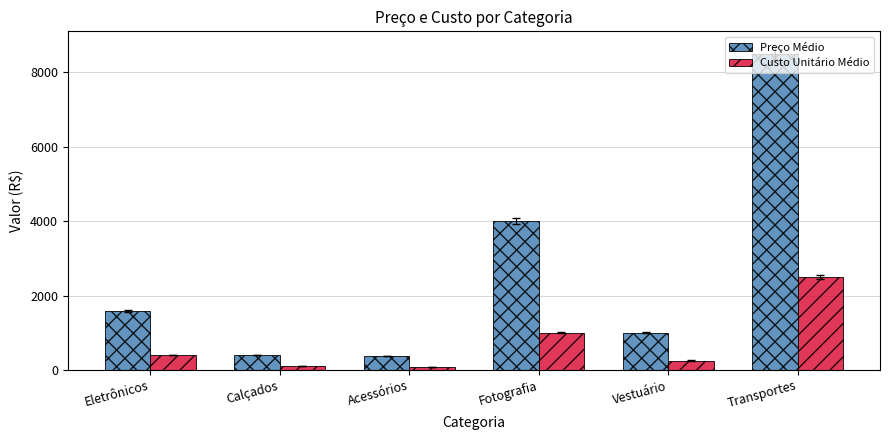

What is the label of the 1st bar from the right?

Transportes